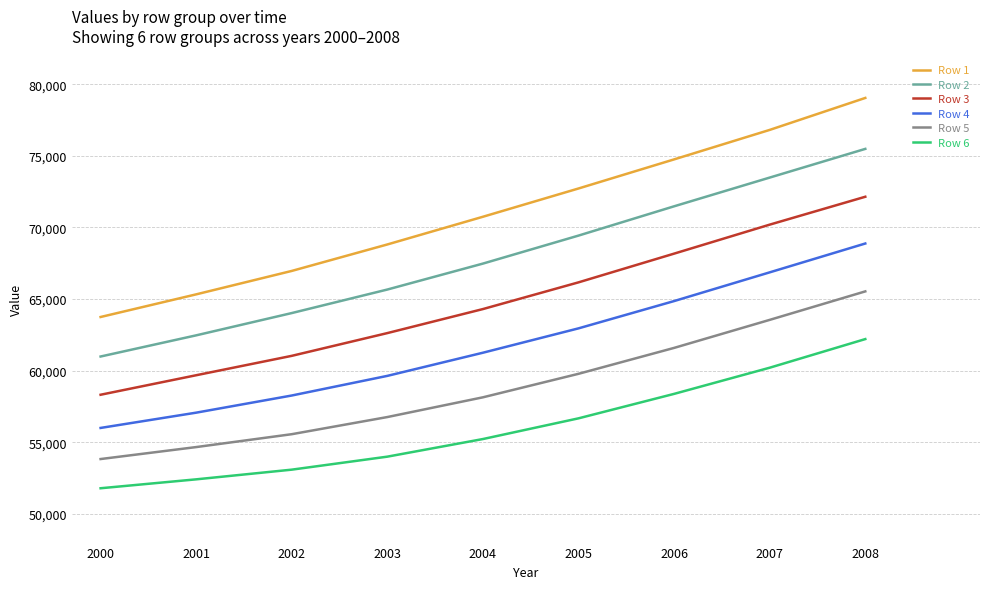

Which series has the largest range (max minus min)?

Row 1